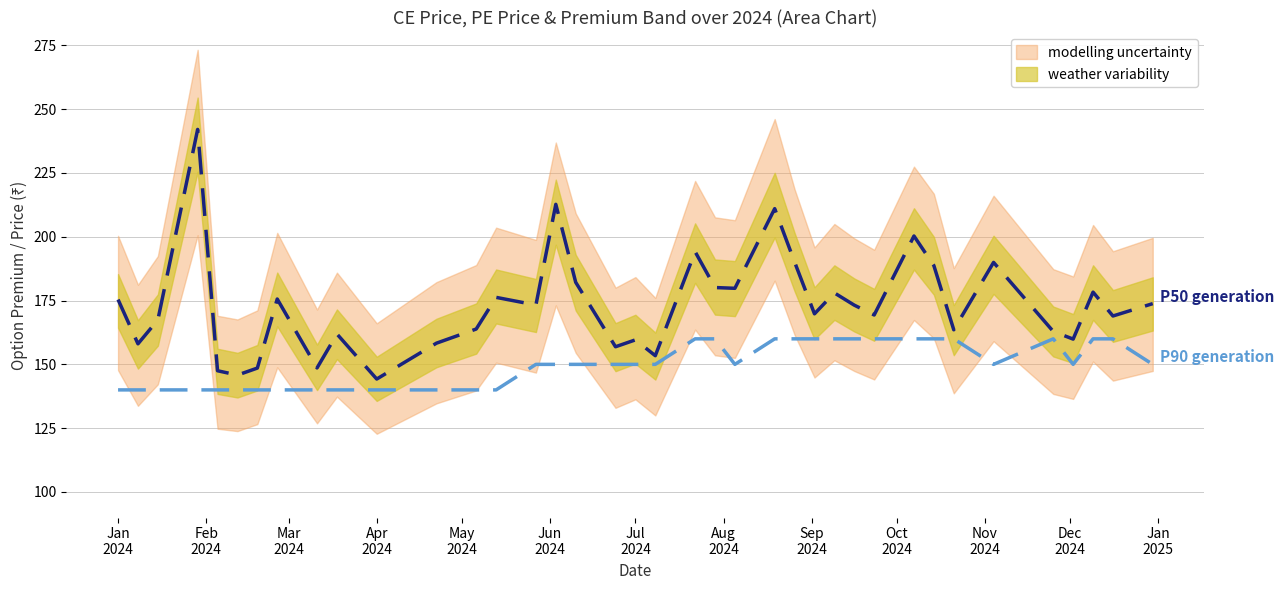

True or false: P50 generation and P90 generation cross at least once.

False